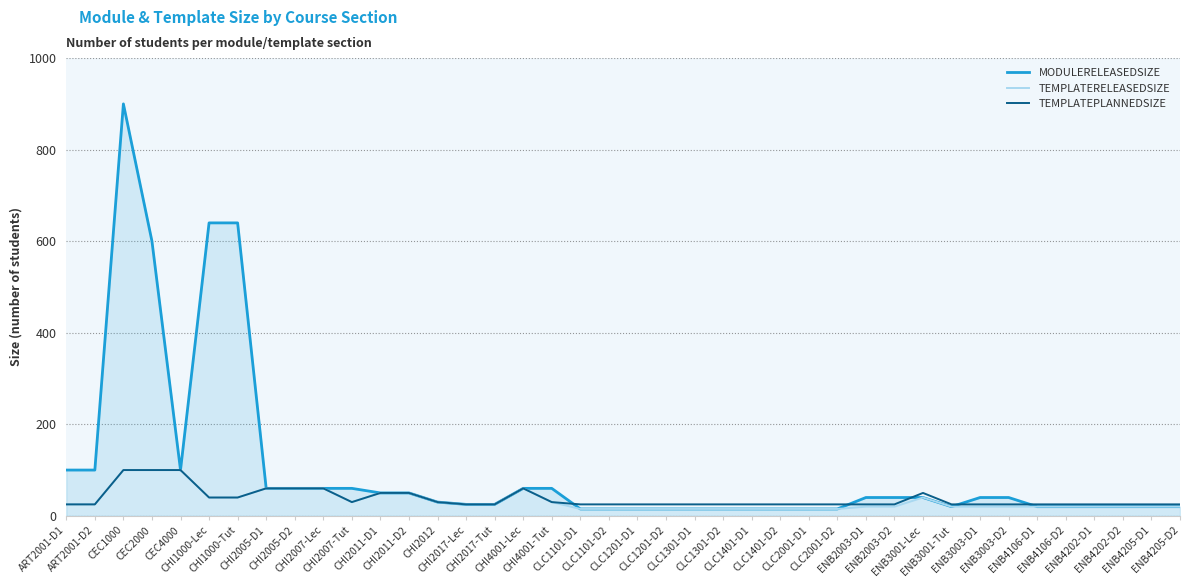

Which series has the largest total across all categories?

MODULERELEASEDSIZE